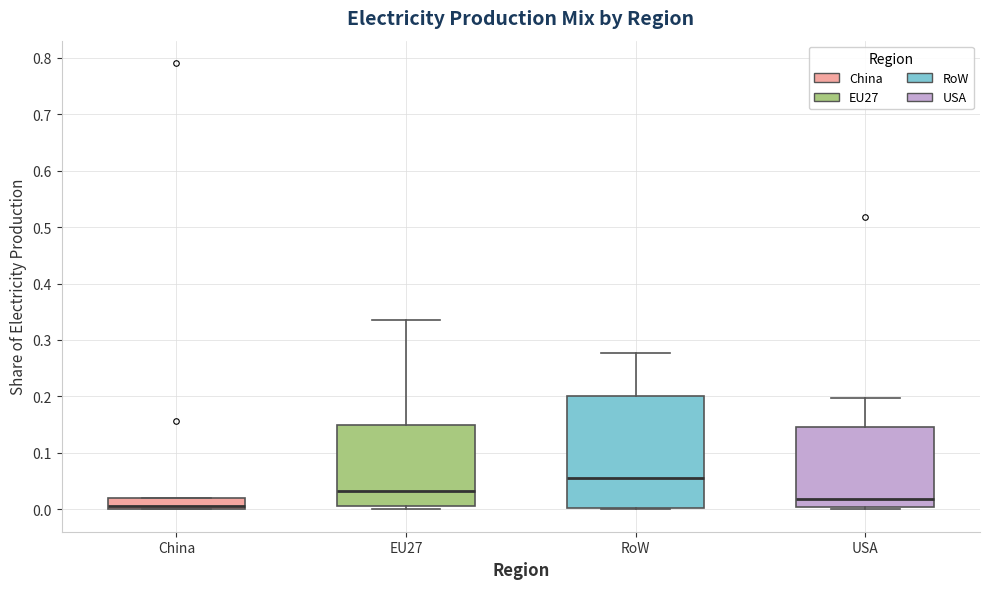

Which box's median line is the highest?

RoW